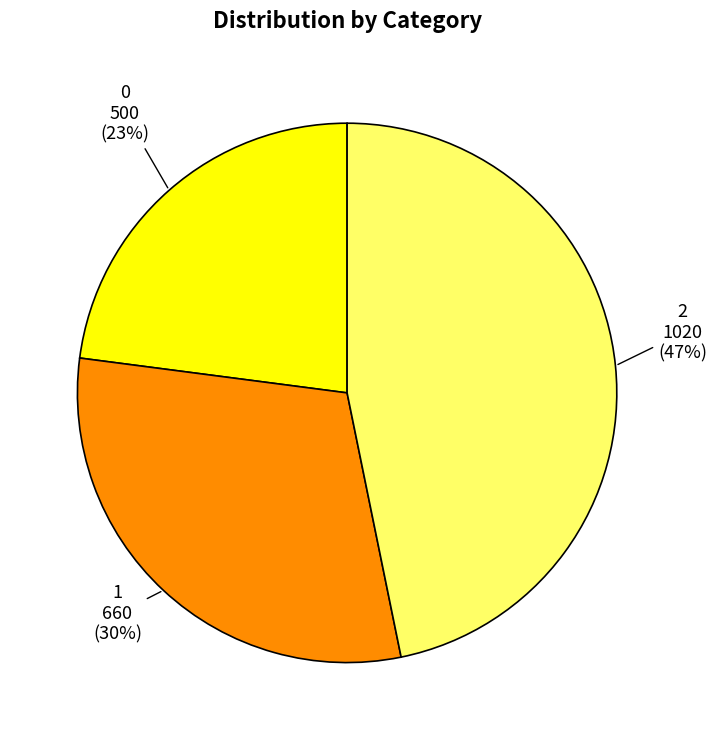

Is there a majority slice in this chart?

No